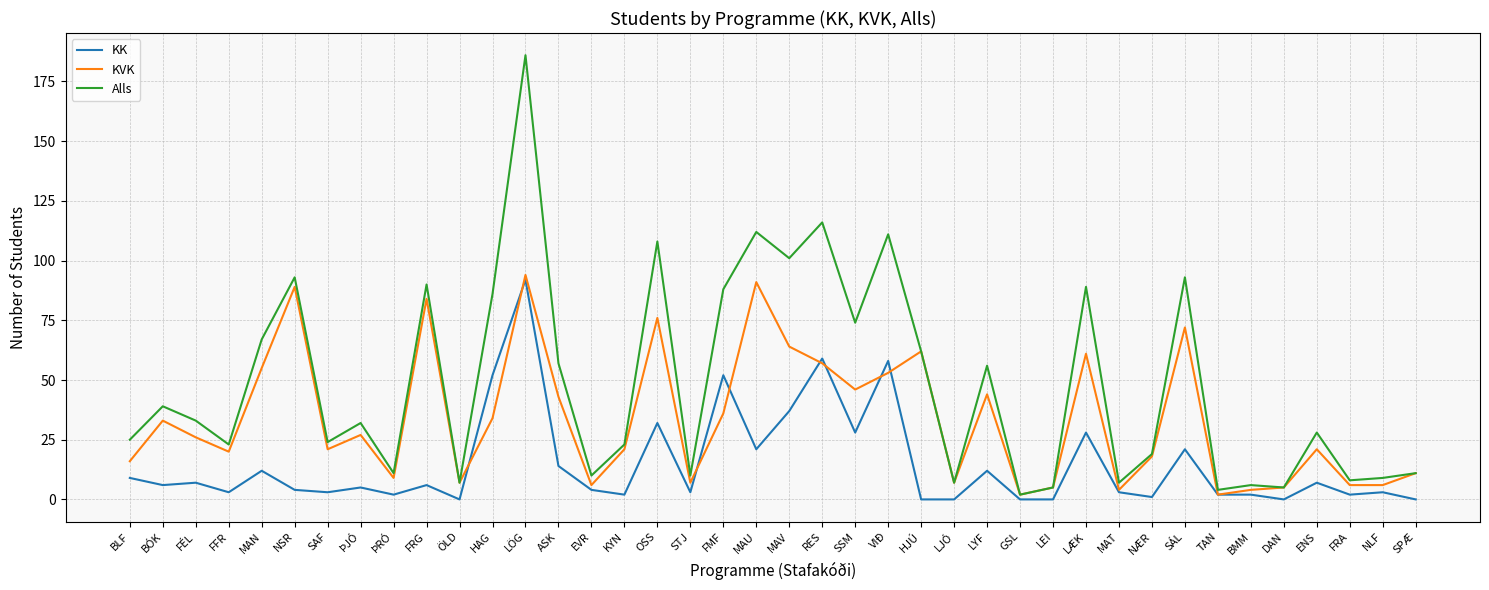

Is it true that Alls equals 21 at LYF?

False